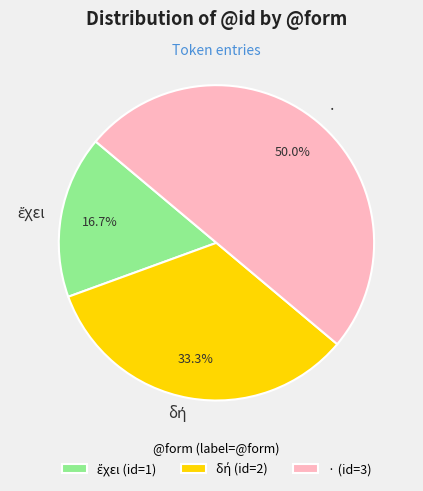

What percentage is NOT represented by ·?

50.0%